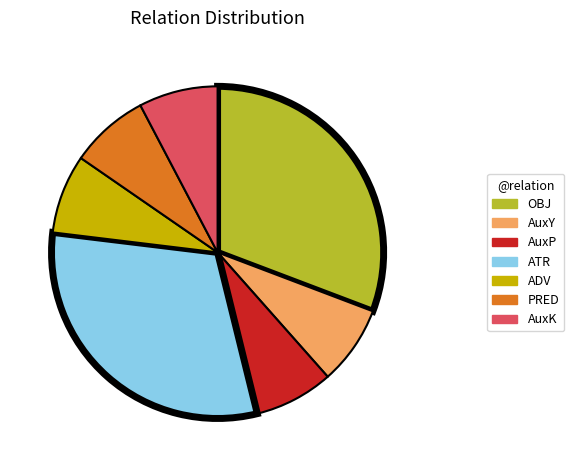

True or false: ATR accounts for 39% of the total.

False